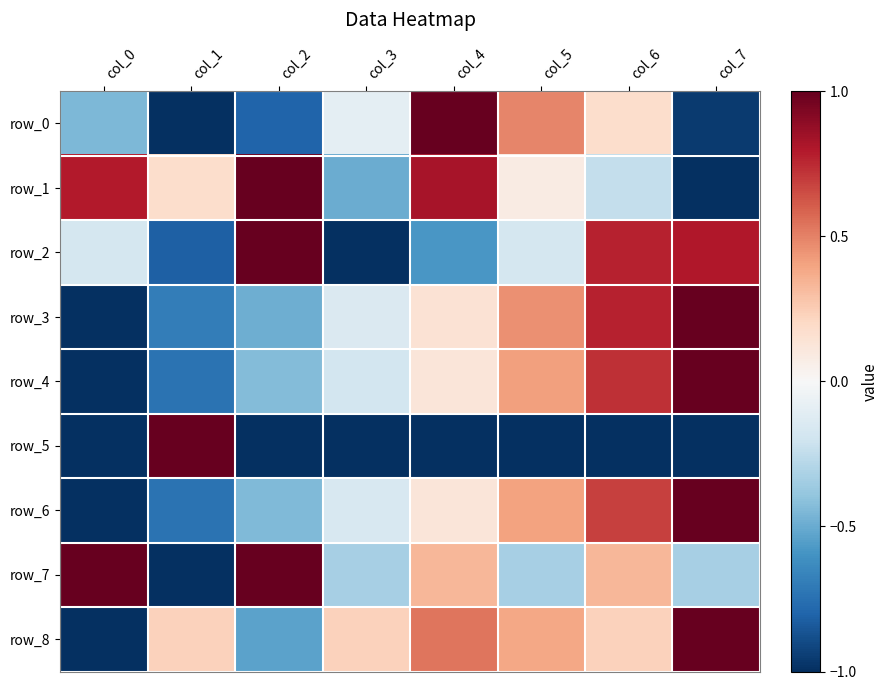

Is the value of row_0 at col_7 greater than the value of row_5 at col_5?

Yes